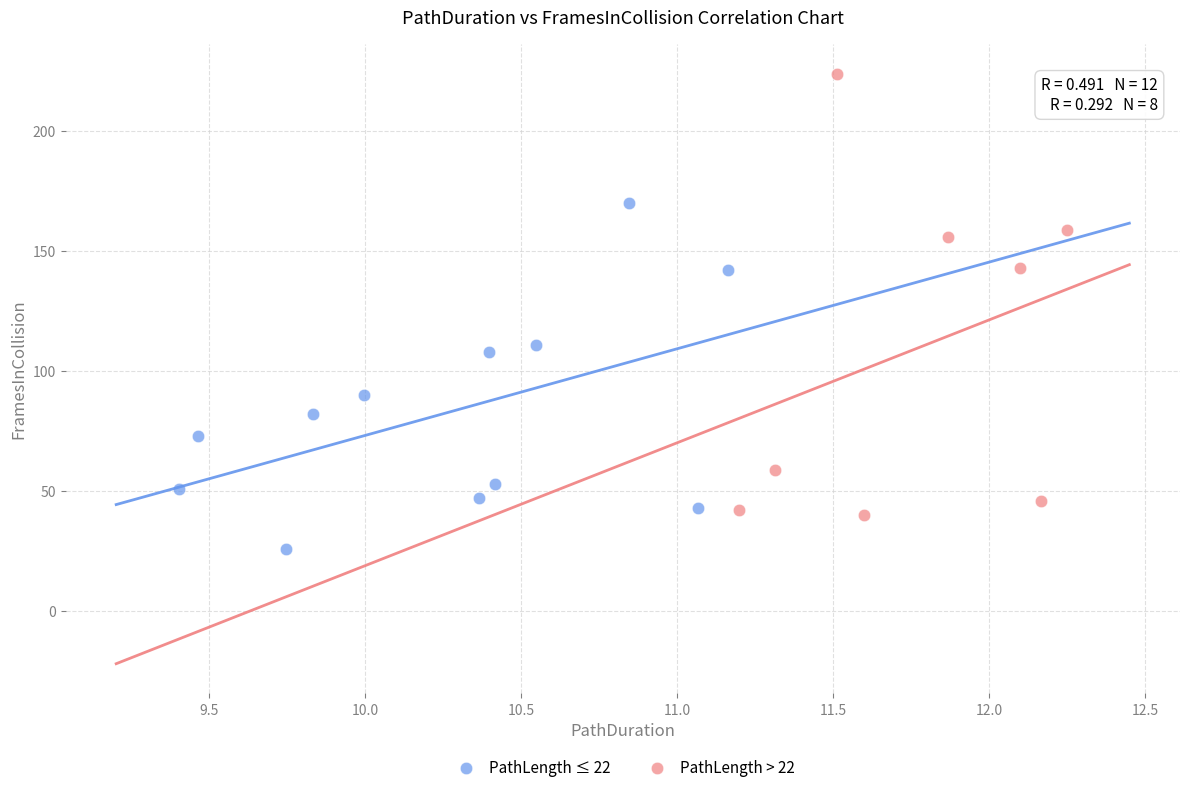

What are all the series names shown in the legend?

PathLength ≤ 22, PathLength > 22